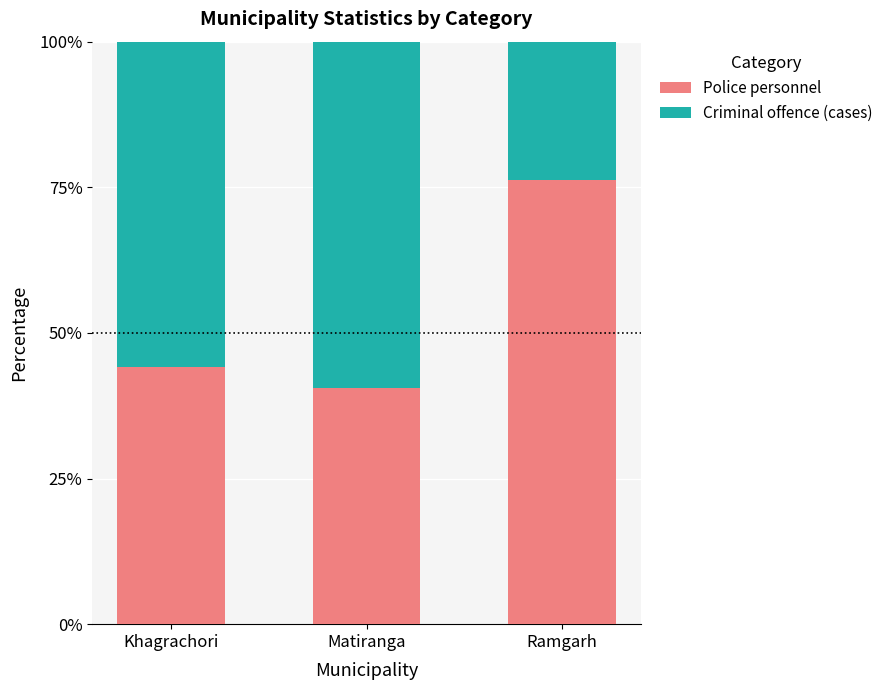

At which label does Police personnel first exceed 44?

Khagrachori